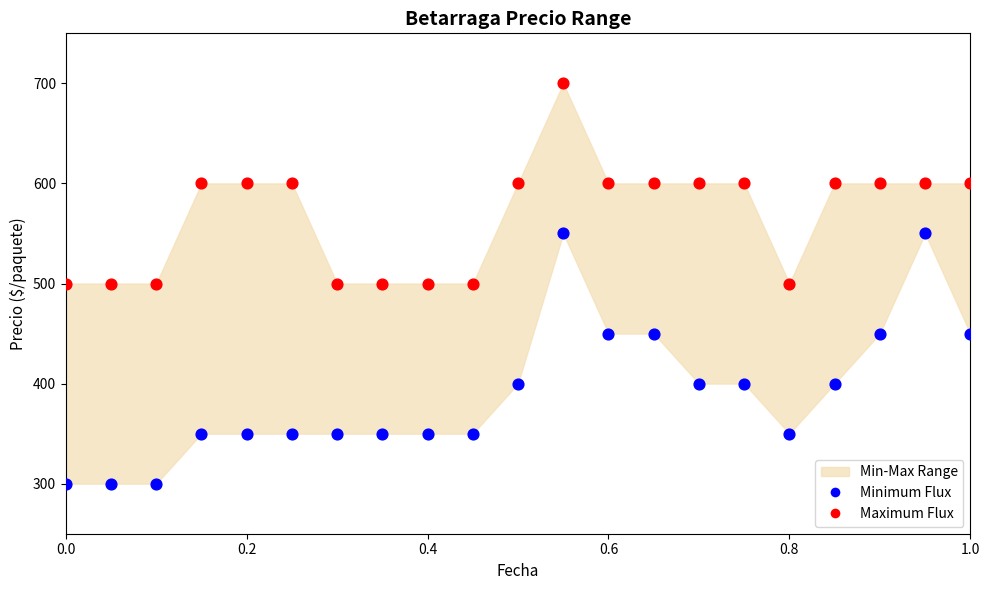

Across all data points, what is the range of Y values (max minus min)?

400